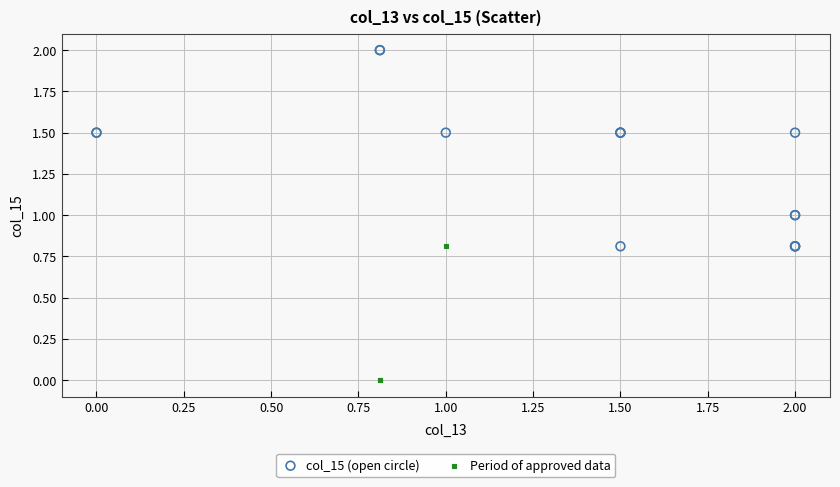

What are all the series names shown in the legend?

col_15 (open circle), Period of approved data